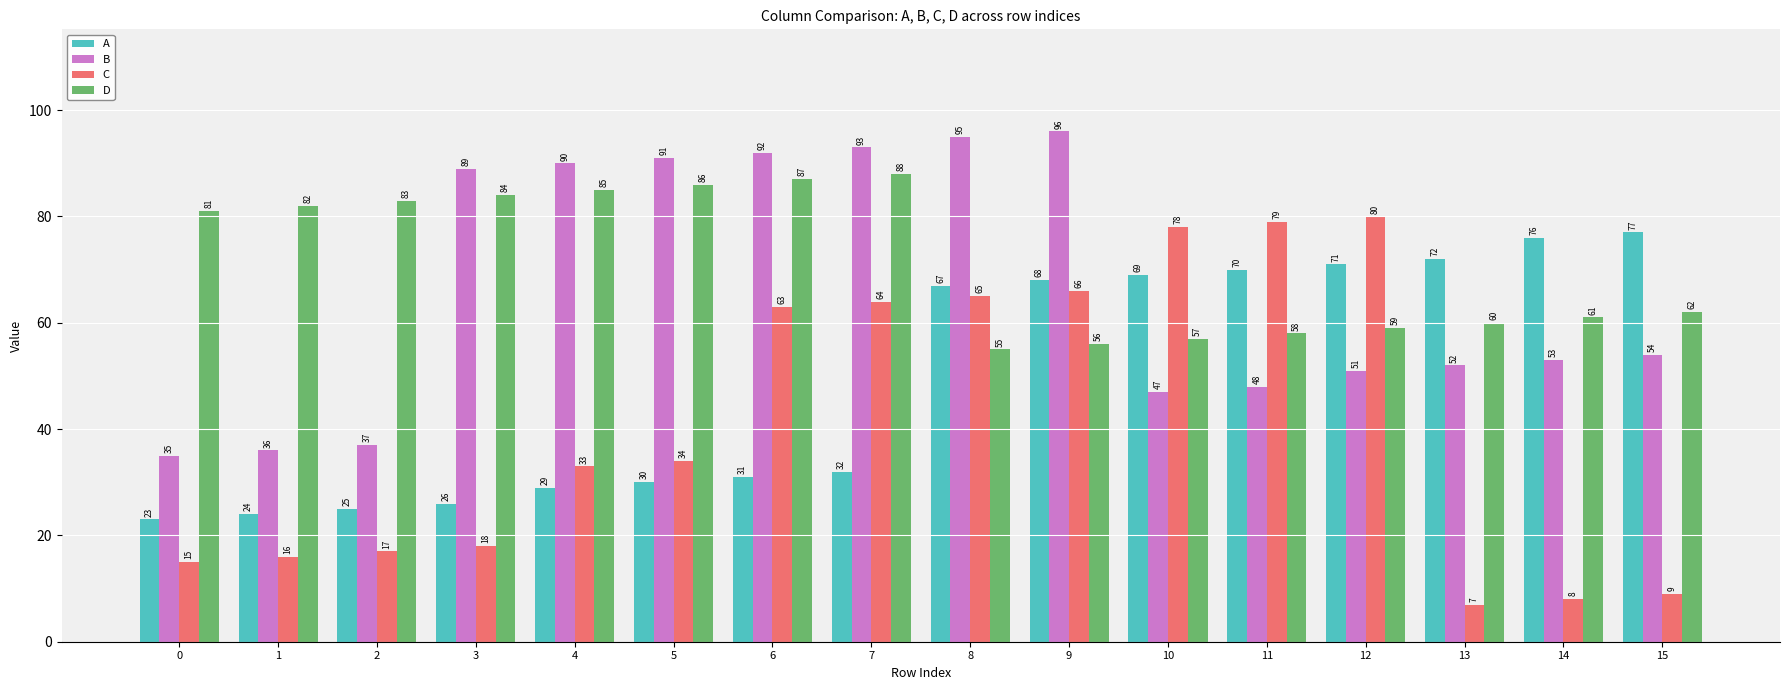

What is the difference between the A values at 6 and 2?

6